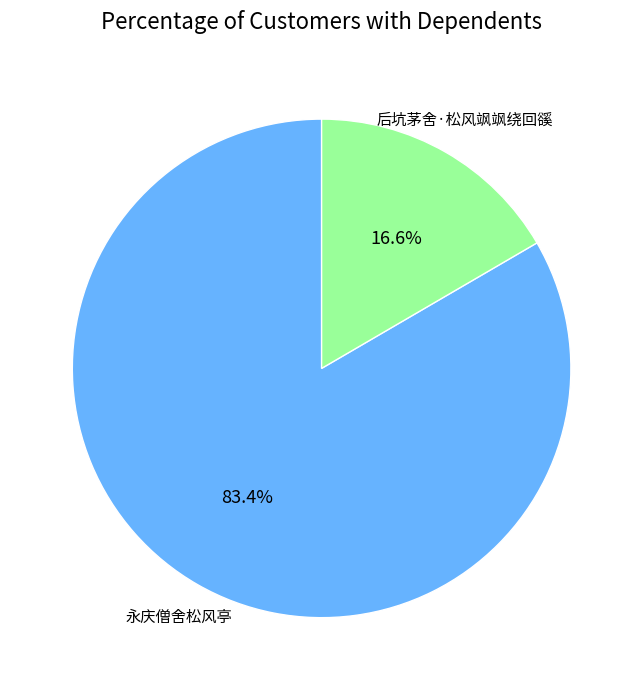

Rank the categories by value from lowest to highest.

后坑茅舍·松风飒飒绕回豀, 永庆僧舍松风亭